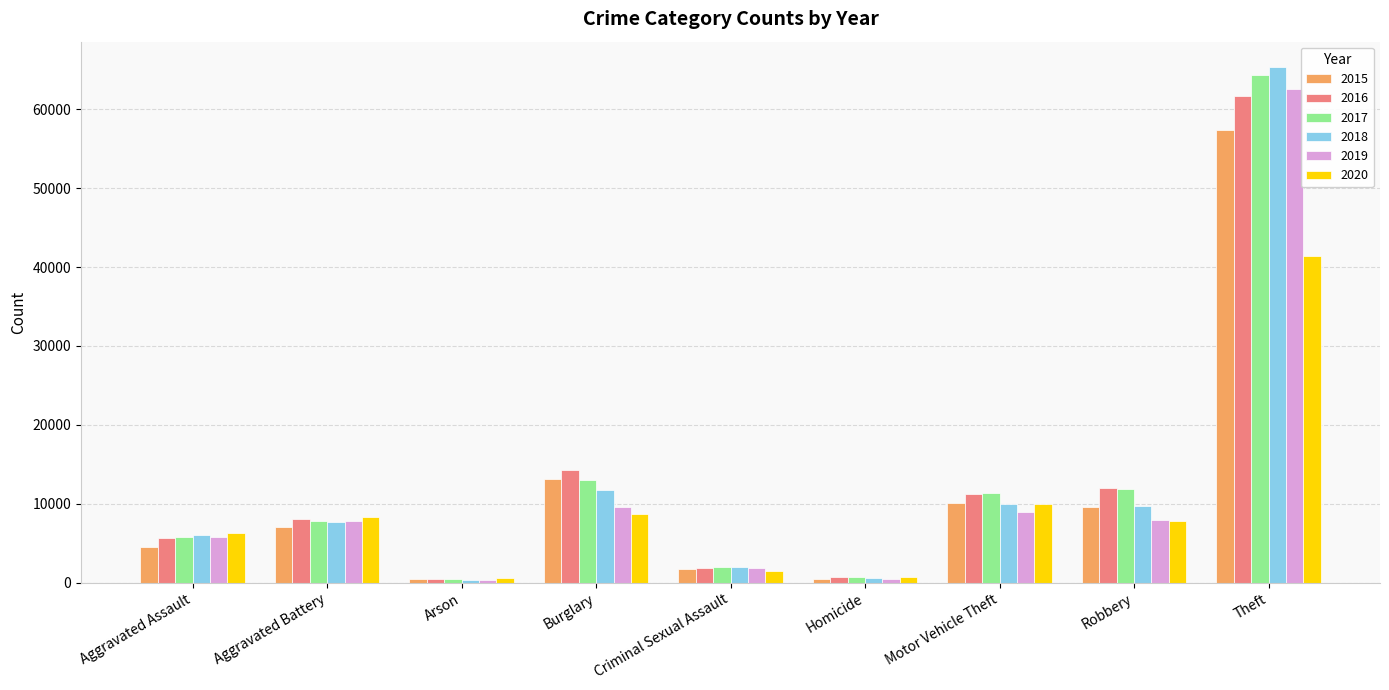

Does the chart contain any negative values?

No